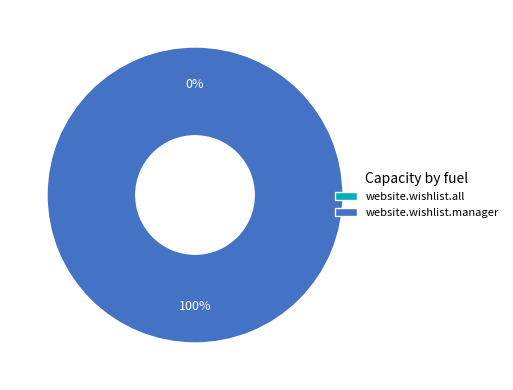

True or false: access_website_wishlist_manager accounts for 100% of the total.

True